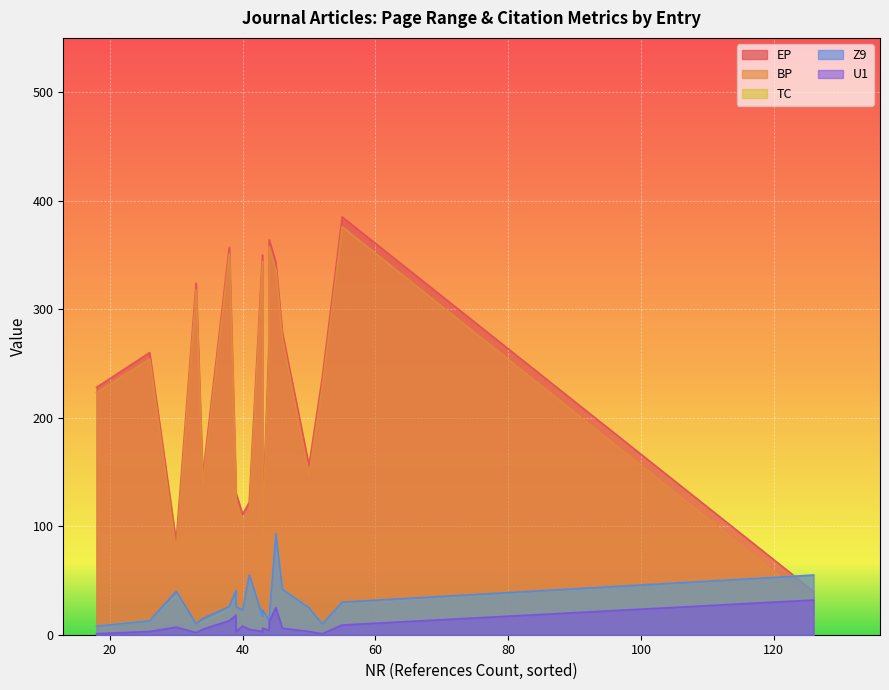

True or false: Z9 and U1 cross at least once.

False